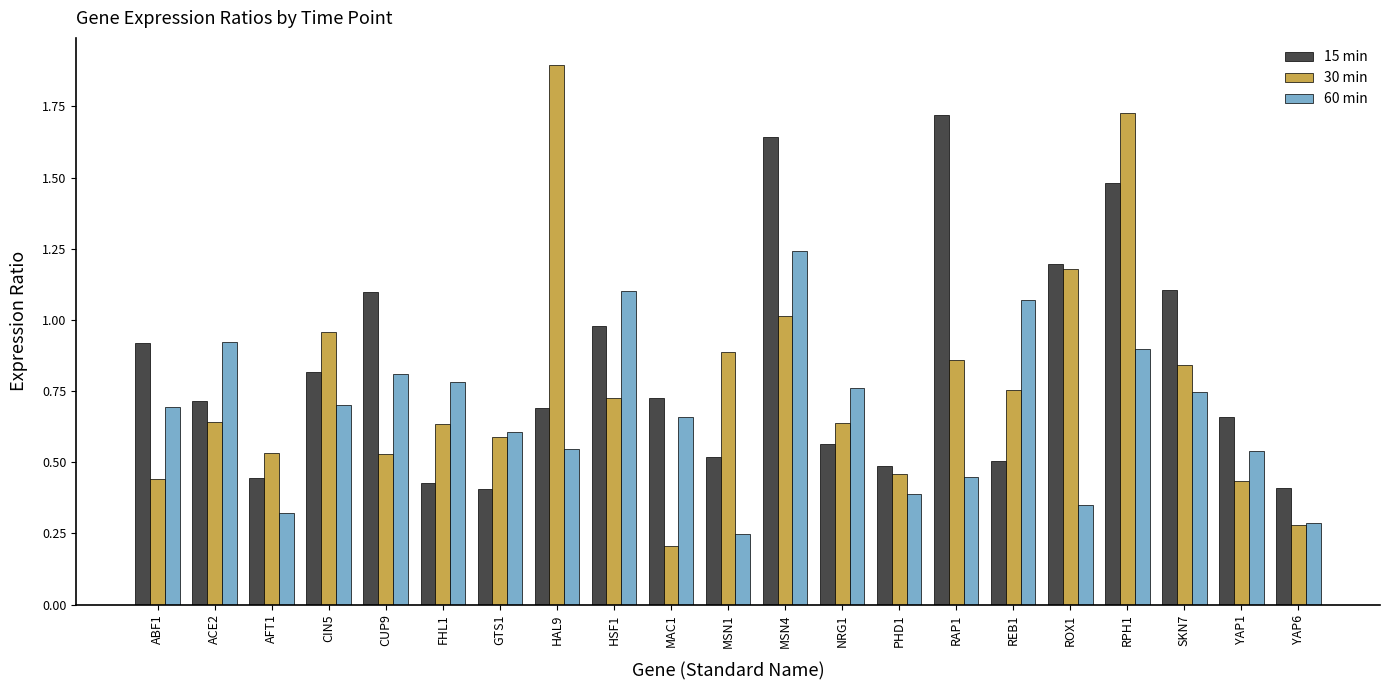

What is the difference between the maximum and minimum values in the 15 min series?

1.3